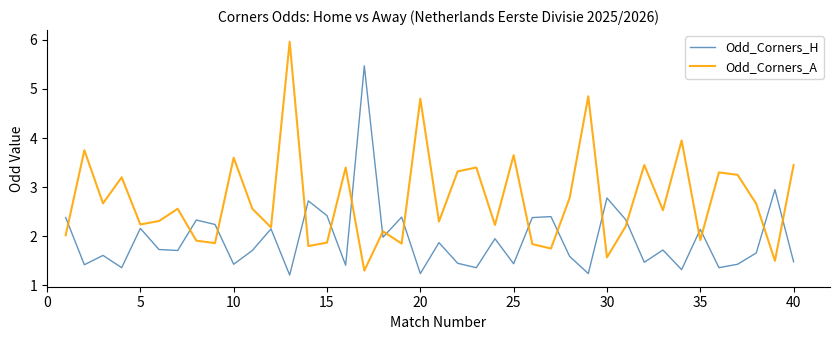

What is the maximum value shown in the chart?

6.0